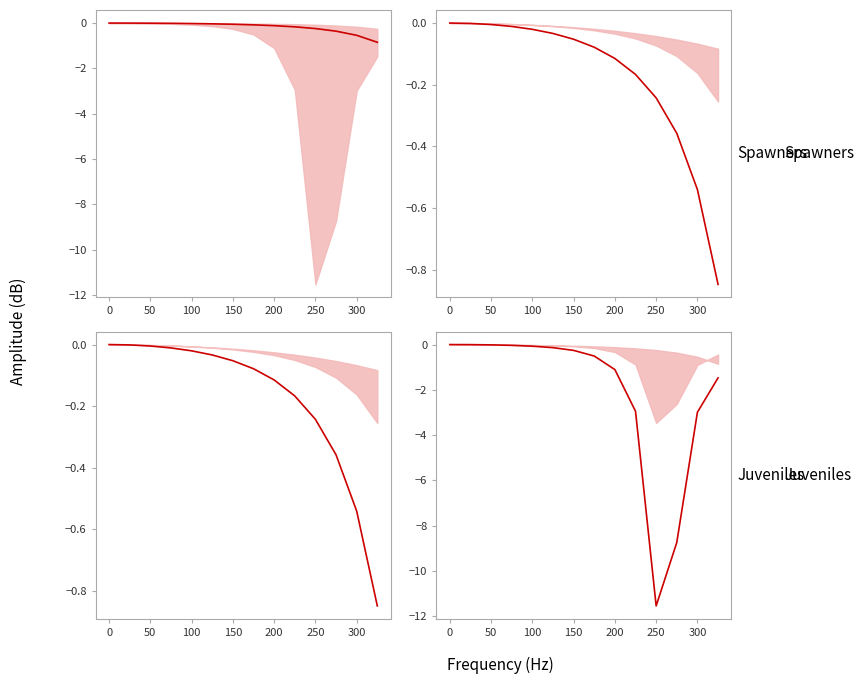

Reading right to left, list all the values displayed in this chart.

f_N=170: -0.8	-0.5	-0.4	-0.2	-0.2	-0.1	-0.1	-0.1	-0.0	-0.0	-0.0	-0.0	-0.0	0.0
f_N=440: -0.8	-0.5	-0.4	-0.2	-0.2	-0.1	-0.1	-0.1	-0.0	-0.0	-0.0	-0.0	-0.0	0.0
f_N=260: -1.5	-3.0	-8.7	-11.5	-2.9	-1.1	-0.5	-0.3	-0.1	-0.1	-0.0	-0.0	-0.0	0.0